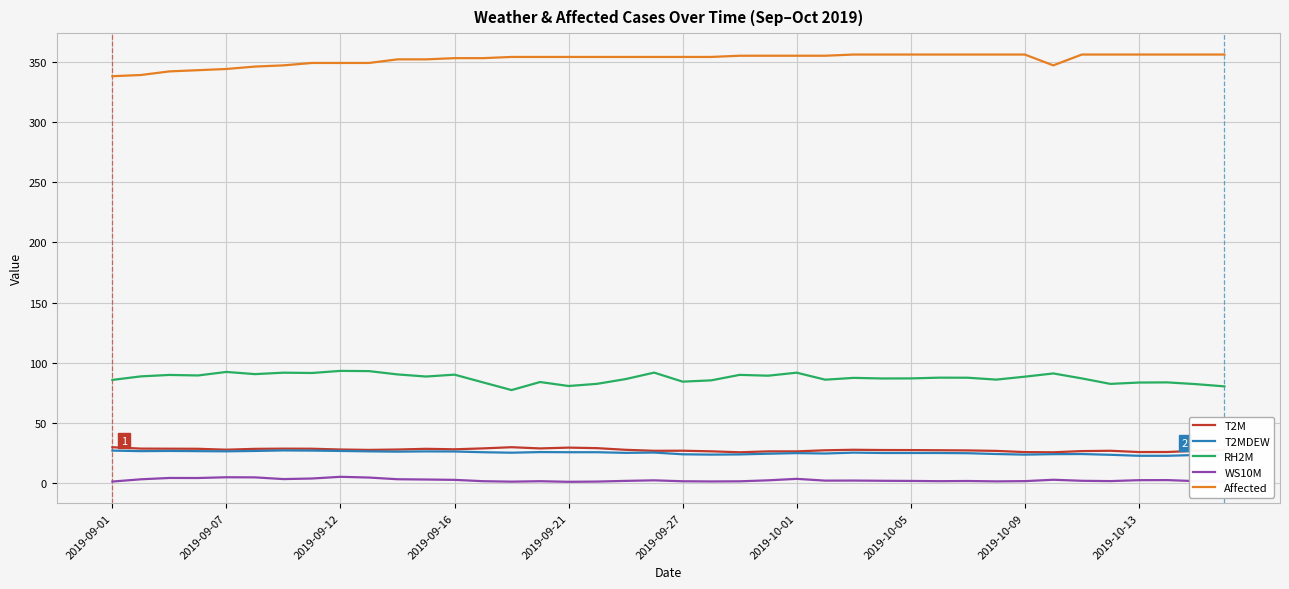

Which series has the largest total across all categories?

Affected